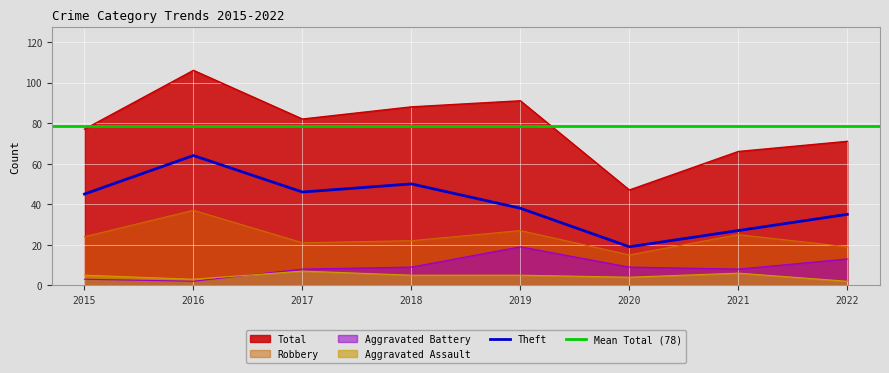

At which label is Robbery closest to 26?

2019